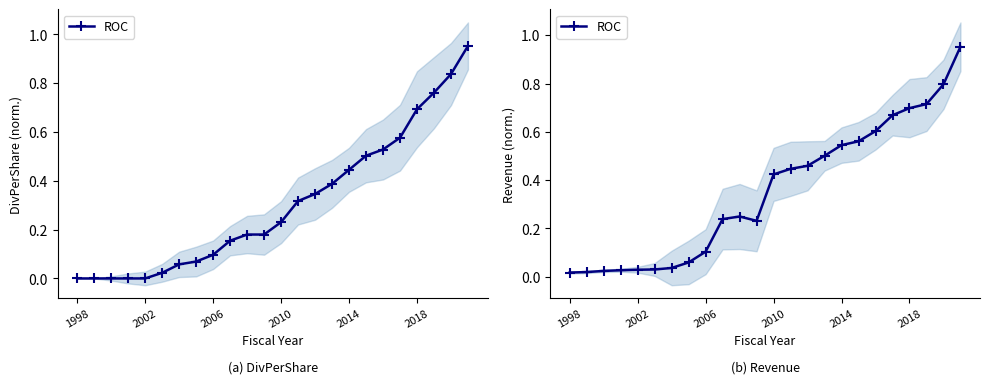

Is it true that the value at 19 is 0.7?

True